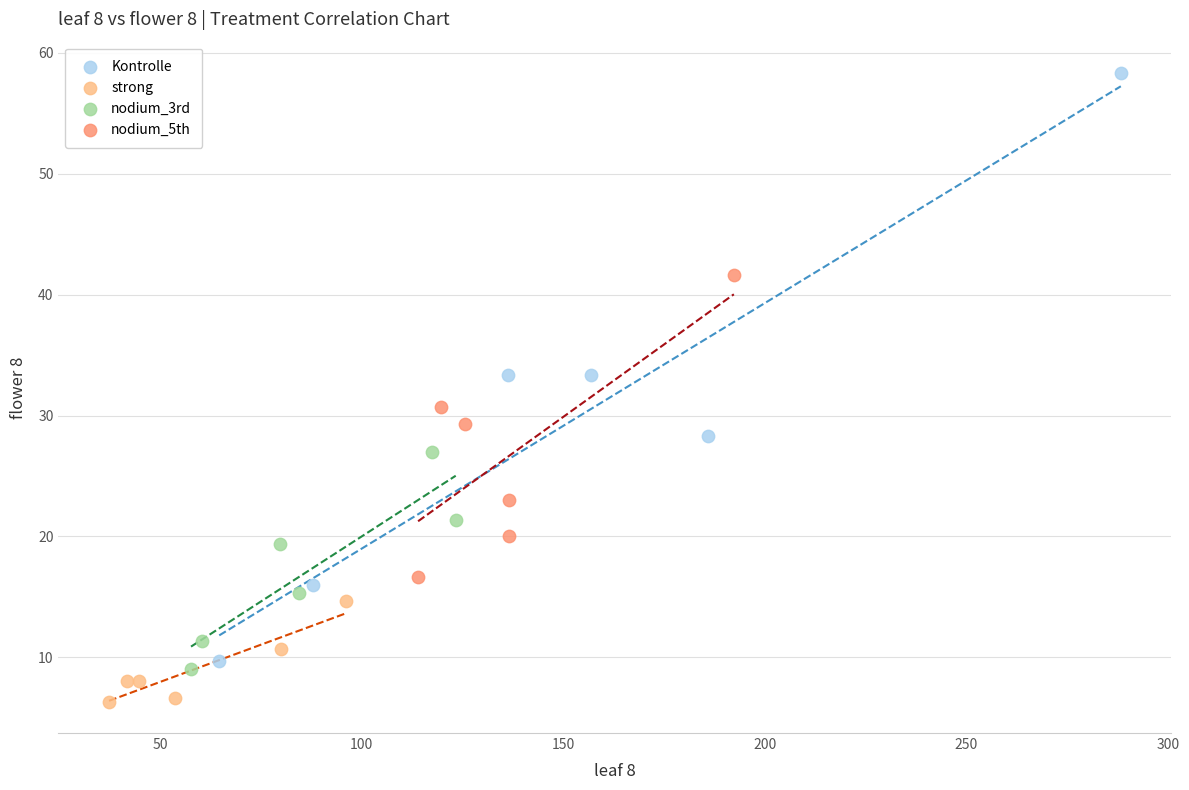

Which series contains the highest Y value?

Kontrolle